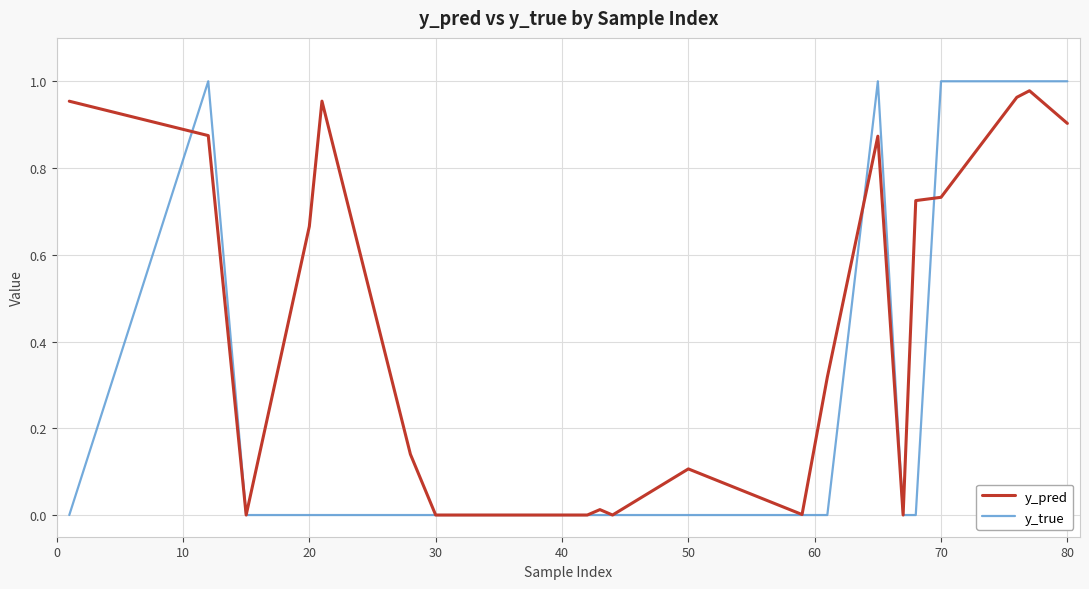

Which series has the largest total across all categories?

y_pred